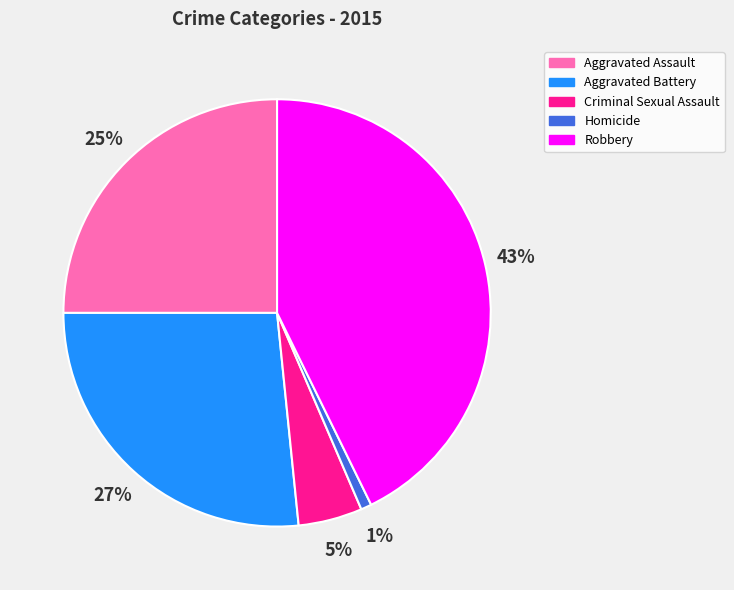

Count the number of slices in the pie.

5